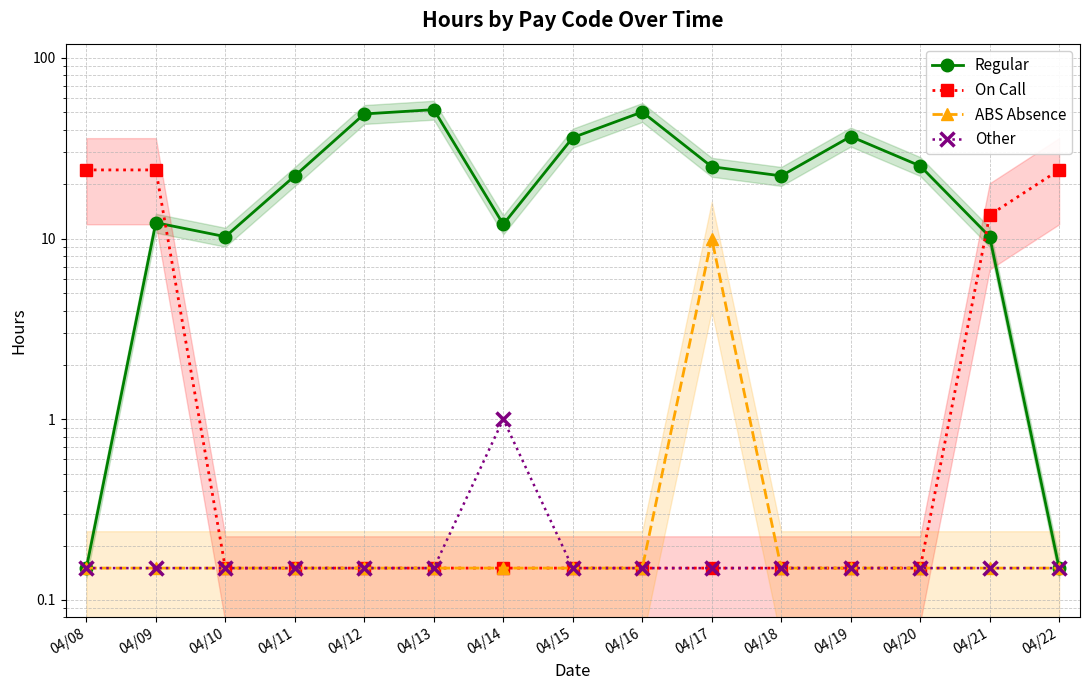

How many categories are shown in the chart?

15